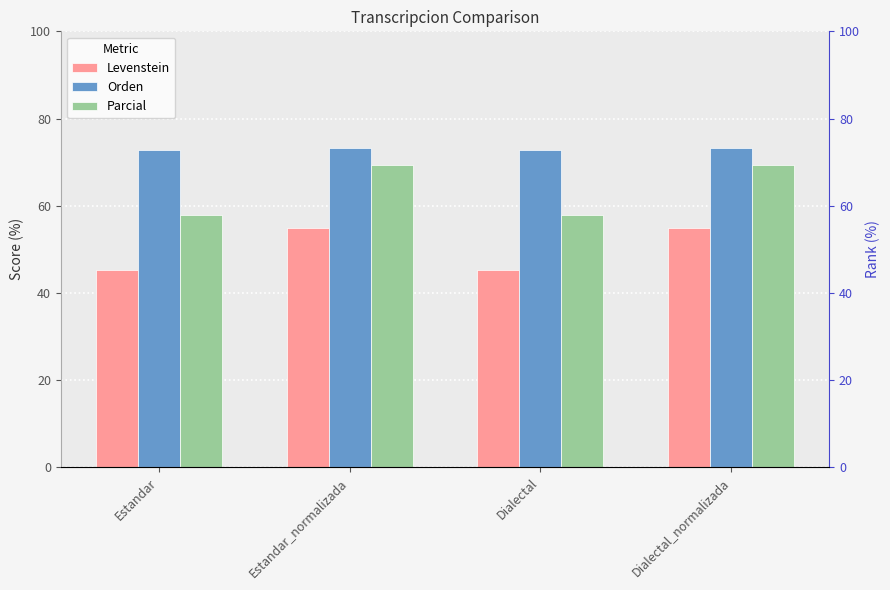

What are all the series names shown in the legend?

Levenstein, Orden, Parcial